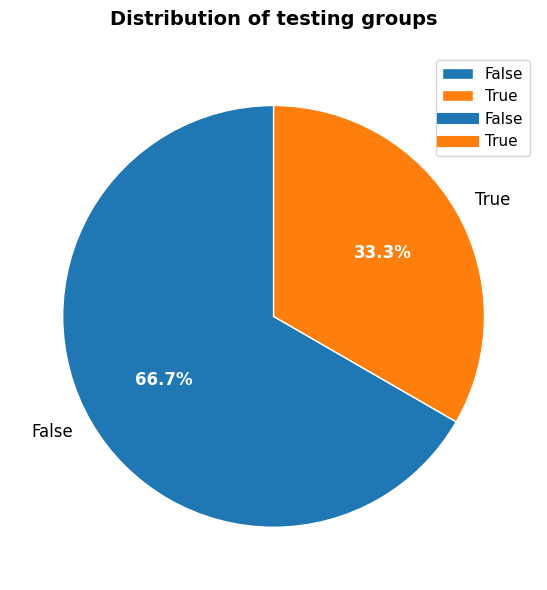

Is there a majority slice in this chart?

Yes